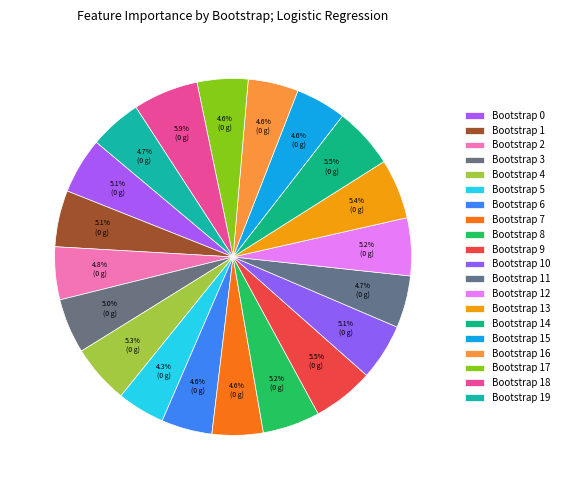

Which slice is the smallest?

bootstrap_5